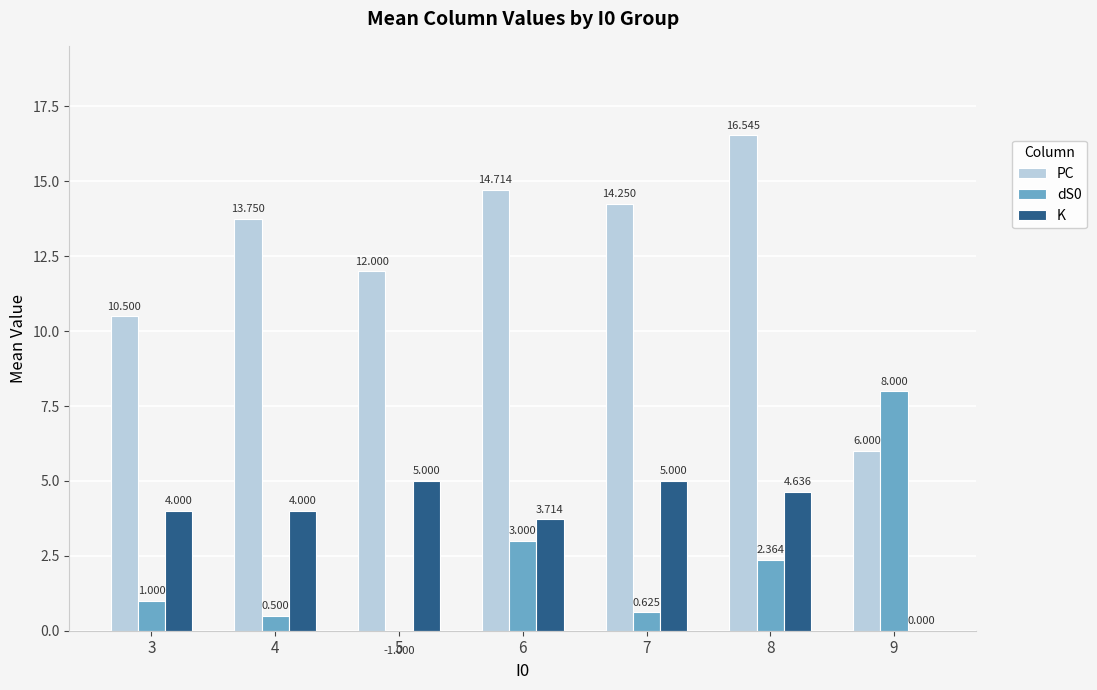

What is the difference between the maximum and minimum values in the dS0 series?

9.0